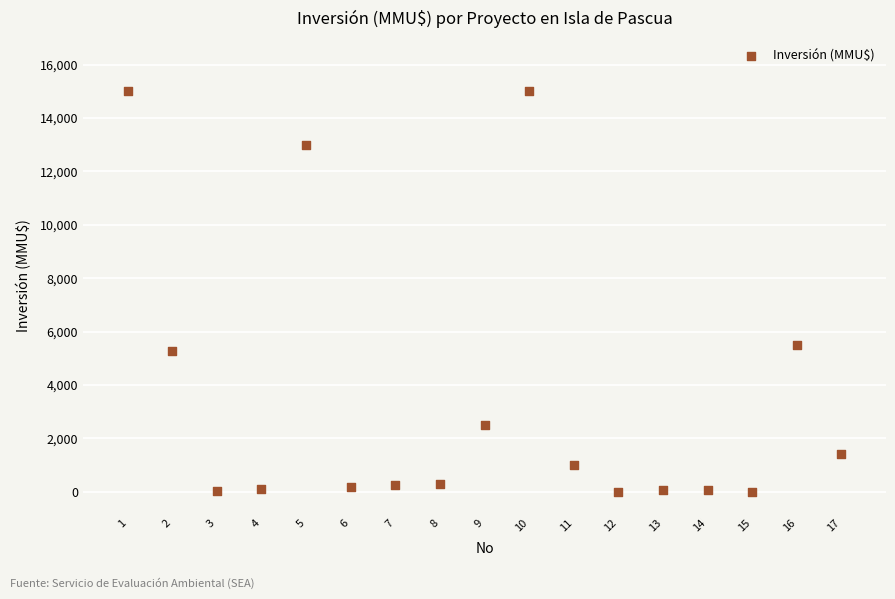

What is the range of Y values (max minus min)?

15000